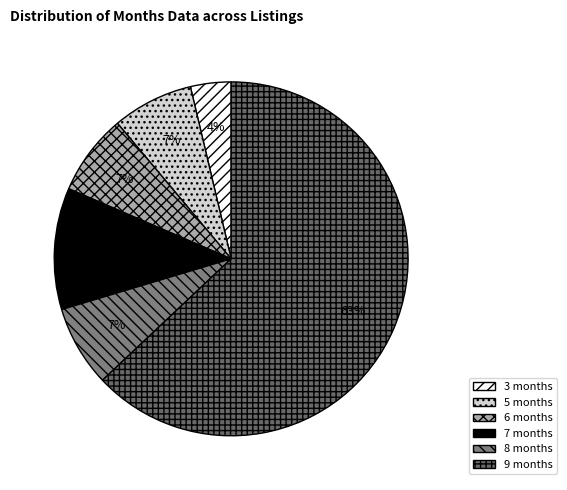

What is the change in value from 3 months to 5 months?

+2